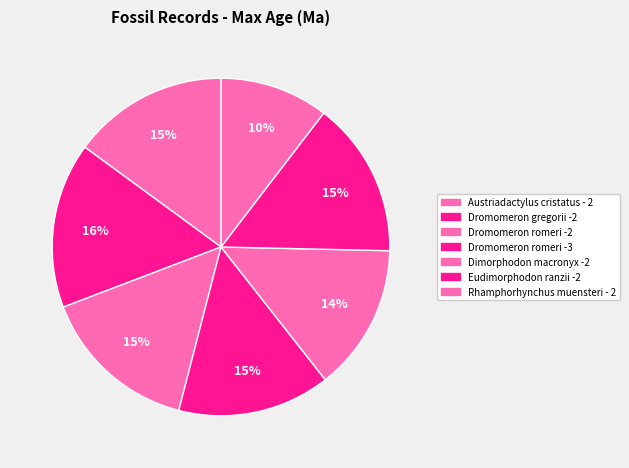

Is Dromomeron gregorii -2 the majority of the pie?

No